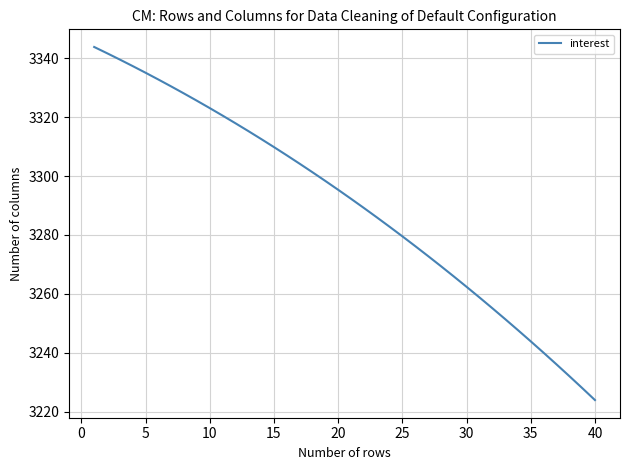

Reading left to right, what are all the values shown in this chart?

3343.9	3341.8	3339.6	3337.4	3335.1	3332.8	3330.5	3328.1	3325.6	3323.1	3320.6	3318.0	3315.3	3312.6	3309.9	3307.1	3304.2	3301.3	3298.4	3295.4	3292.3	3289.2	3286.0	3282.8	3279.5	3276.2	3272.8	3269.4	3265.9	3262.4	3258.8	3255.1	3251.4	3247.7	3243.9	3240.0	3236.0	3232.1	3228.0	3223.9